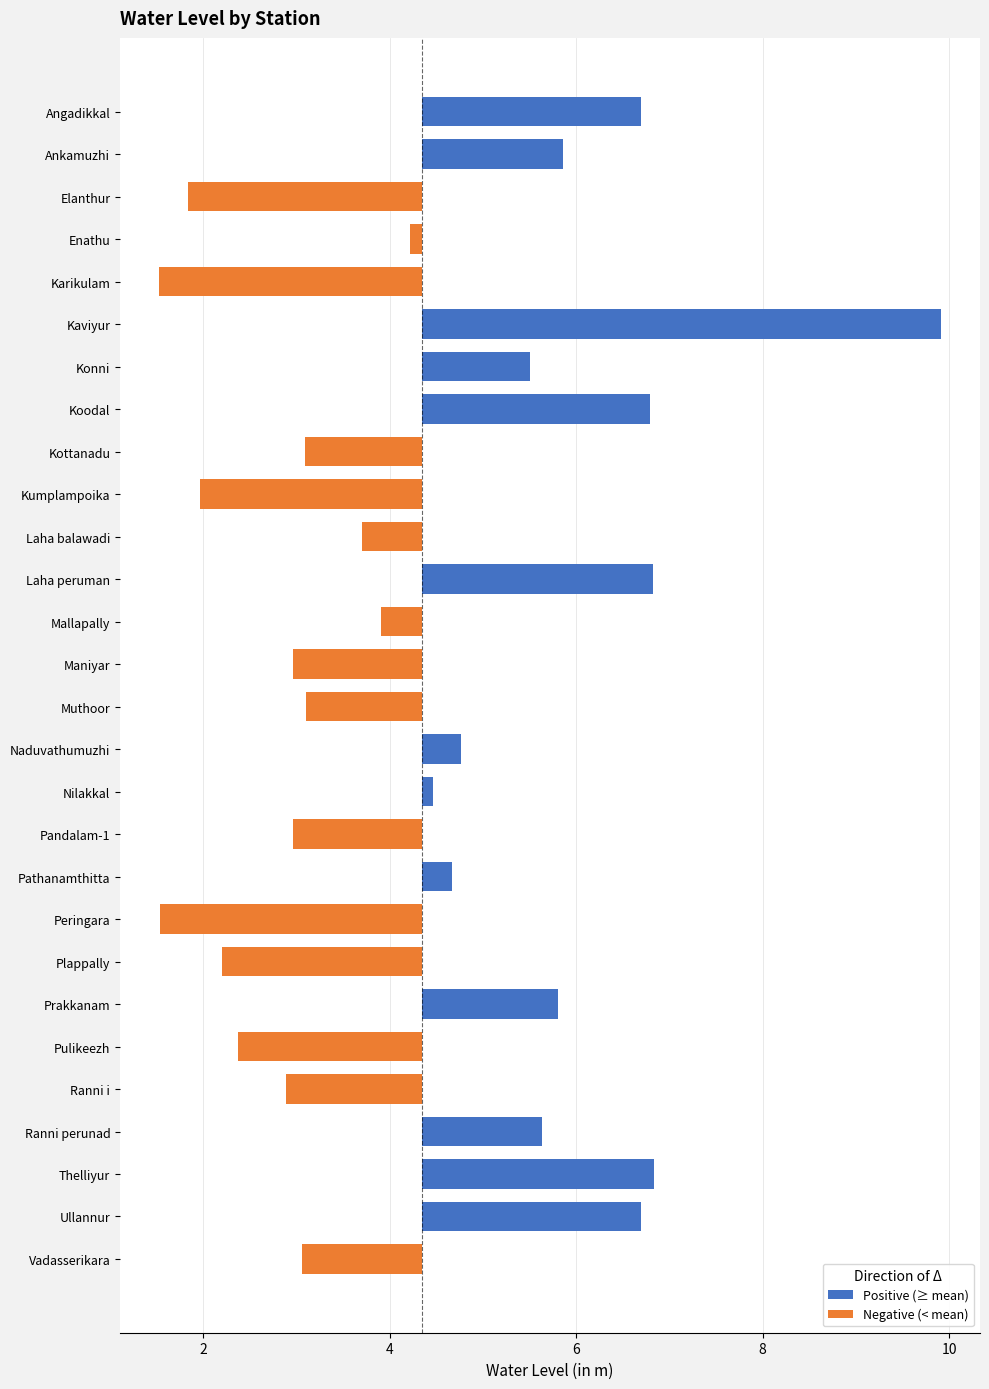

Is the value of Negative (< mean) at Koodal greater than the value of Positive (≥ mean) at Thelliyur?

No